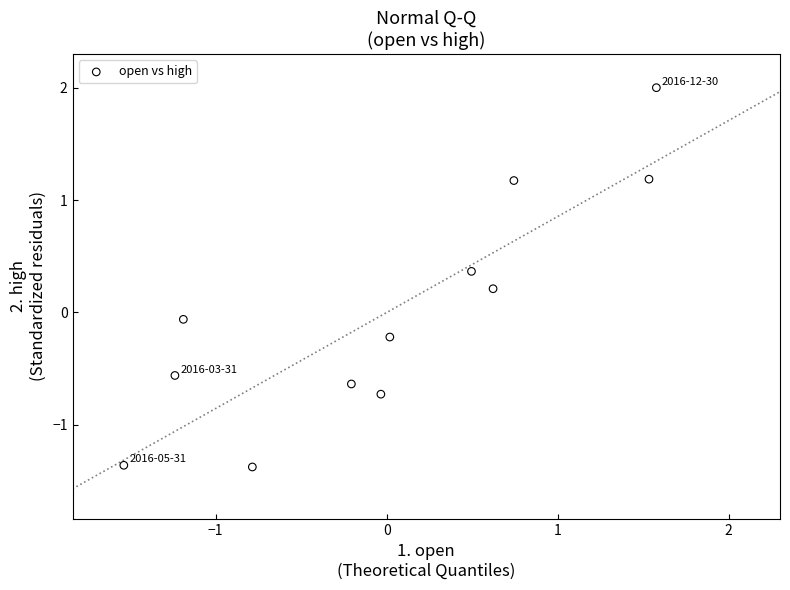

What is the range of X values (max minus min)?

3.1